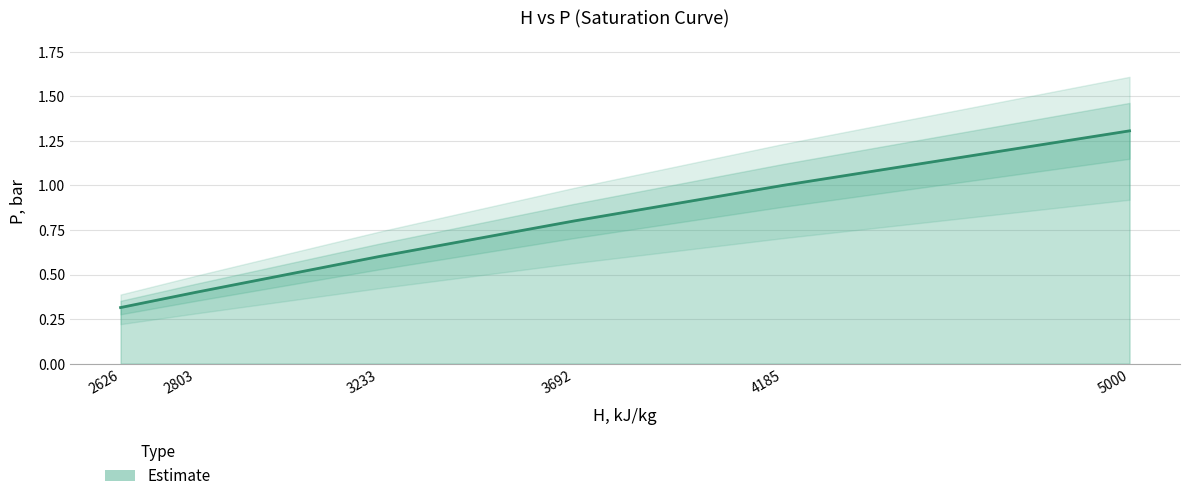

Count the values in the range 0 to 1.

5